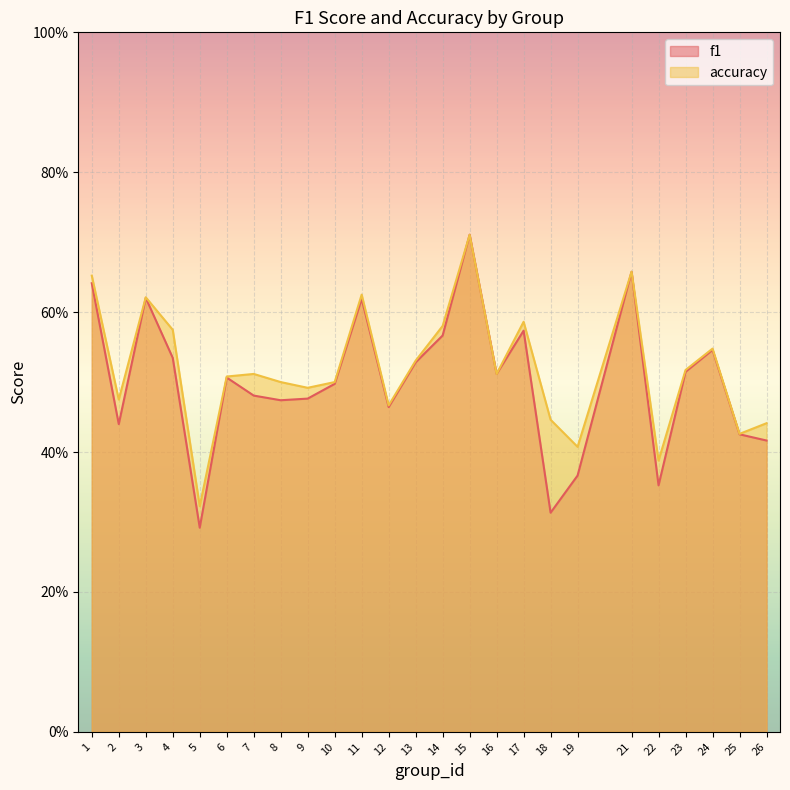

True or false: accuracy has more than 1 interior local peaks.

True